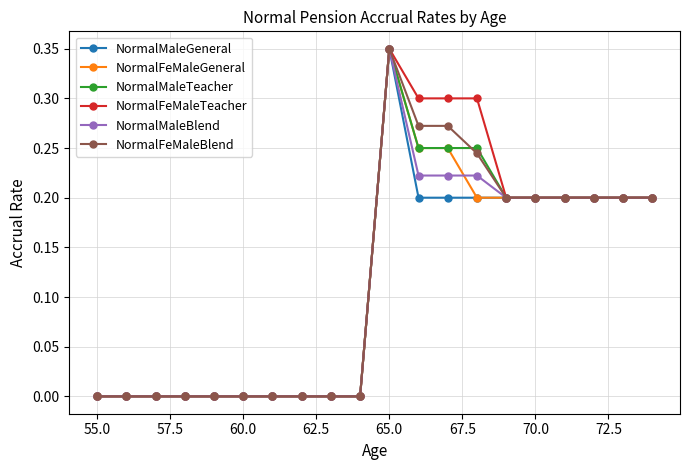

Which series has the largest total across all categories?

NormalFeMaleTeacher